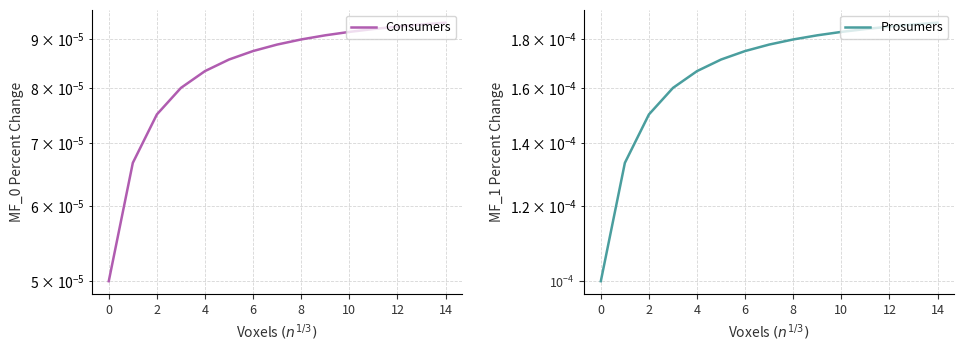

List the series in order of their peak value, lowest first.

Consumers, Prosumers